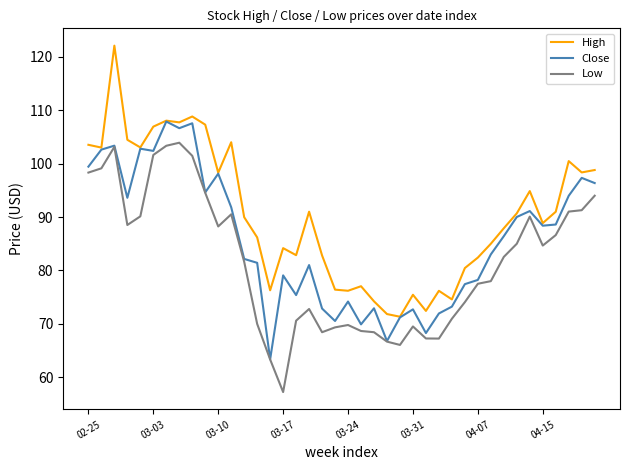

Which series has the widest spread of values?

High